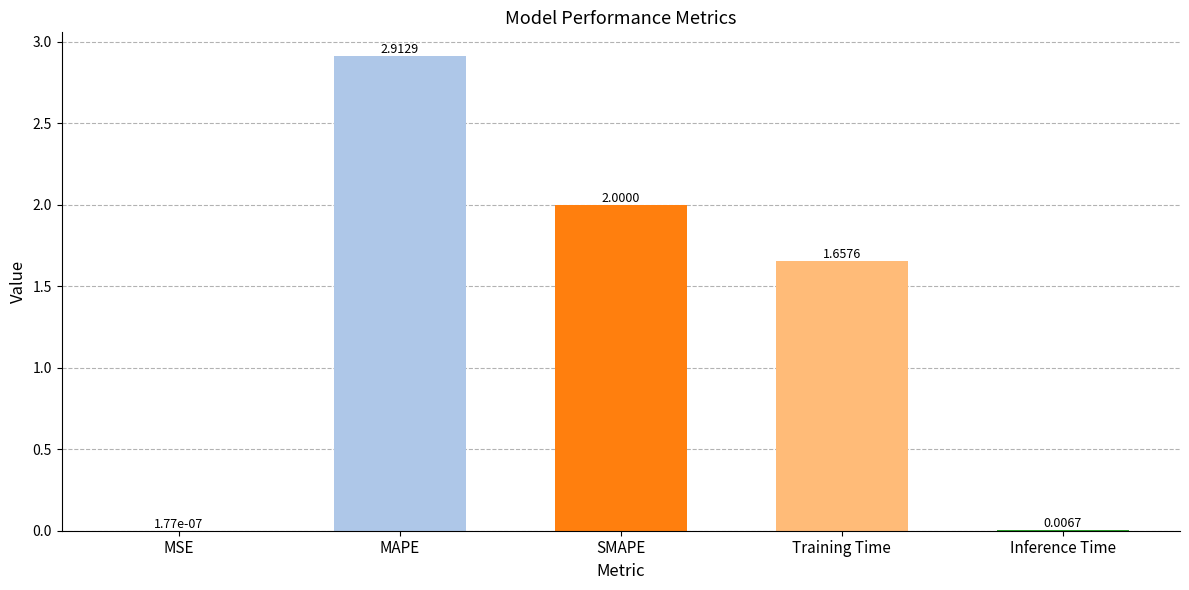

Where does the data first go above 1?

MAPE